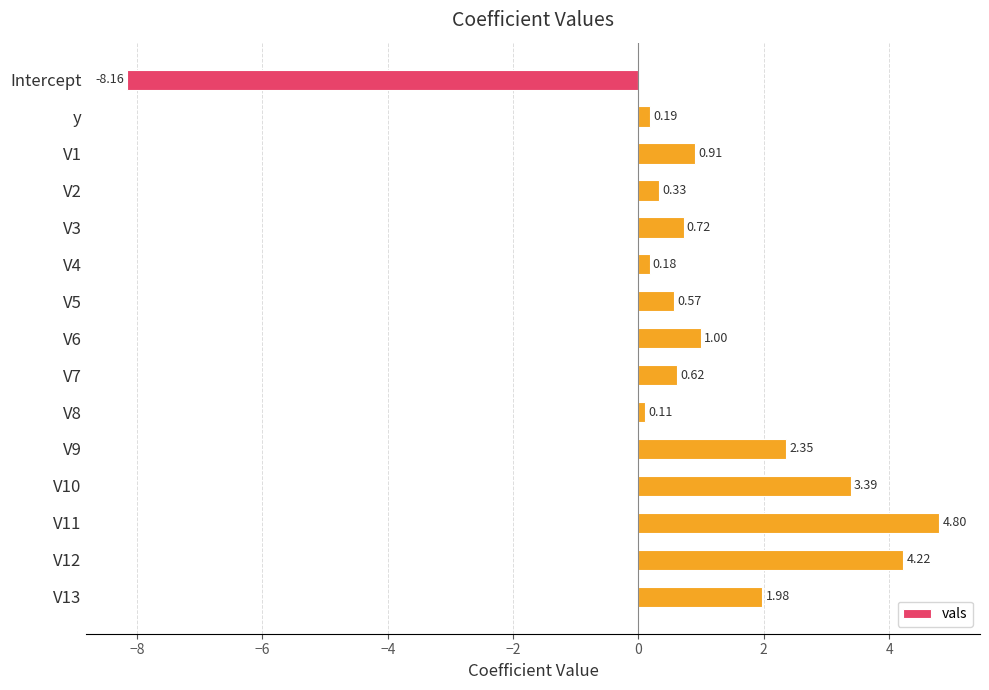

What is the difference between the maximum and minimum values?

13.0